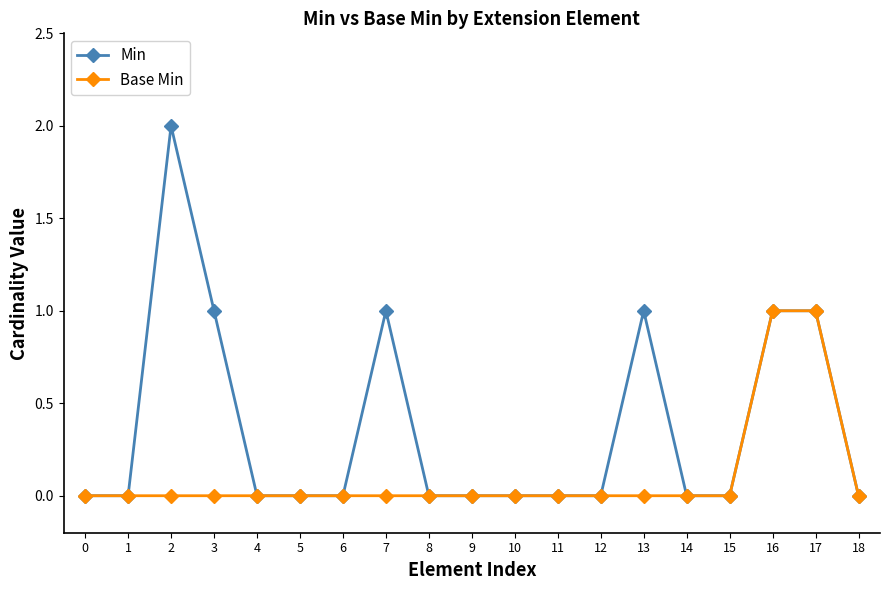

What is the difference between the highest and lowest values at 7?

1